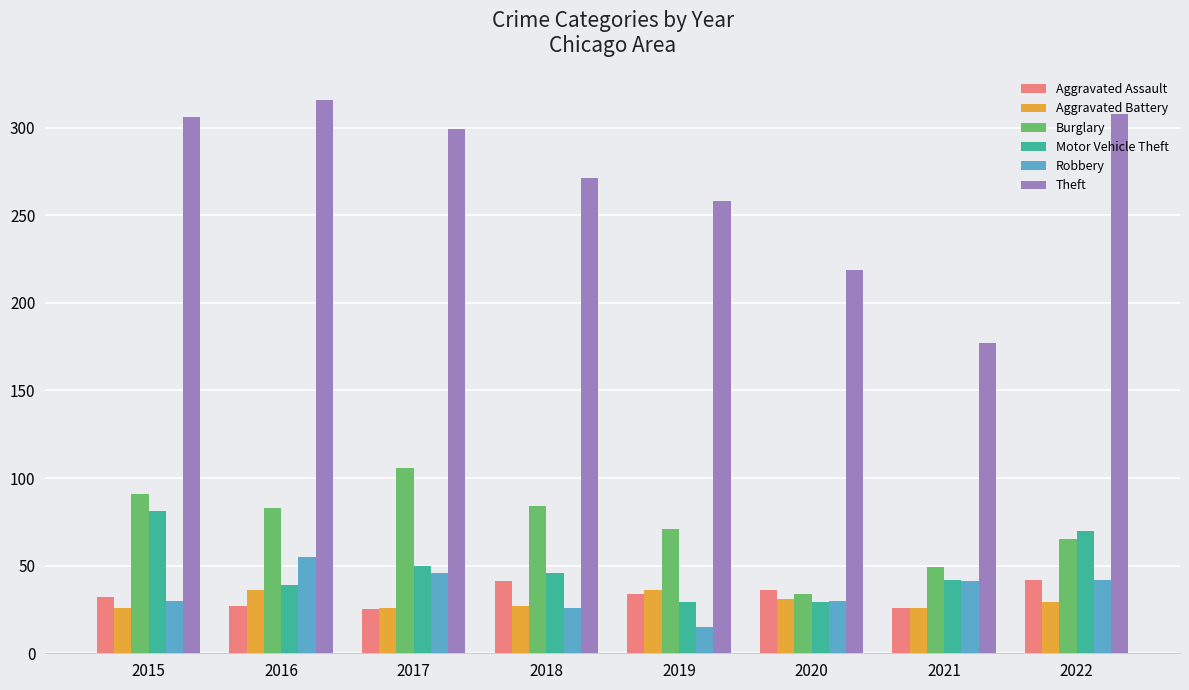

What is the value of the Aggravated Assault bar at the 6th from the left?

36